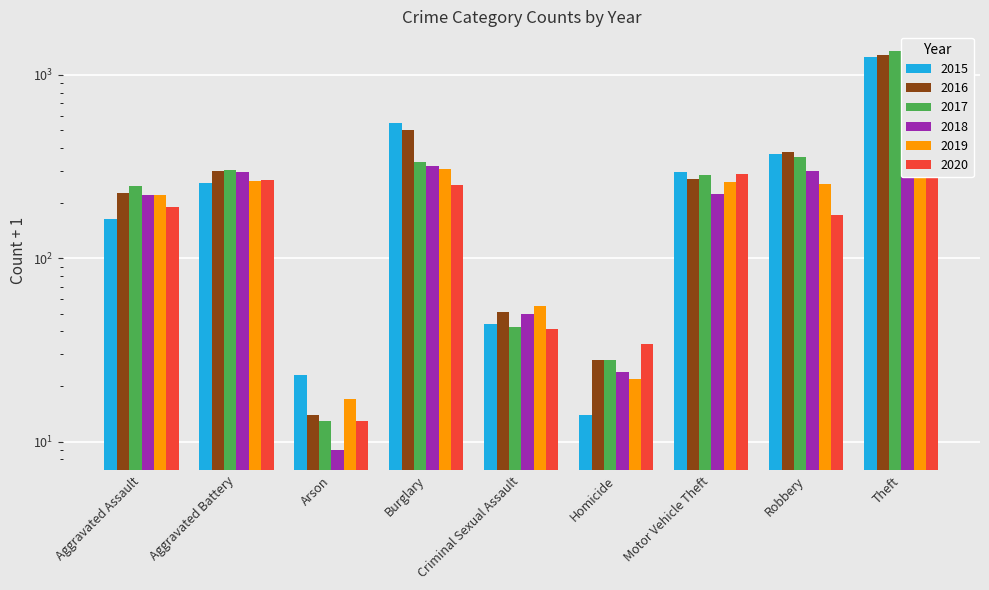

Reading right to left, what are all the values shown in this chart?

2015: 1251	371	295	14	44	547	23	258	164
2016: 1286	378	269	28	51	500	14	298	226
2017: 1345	355	283	28	42	337	13	302	249
2018: 1326	299	225	24	50	318	9	296	220
2019: 1279	254	259	22	55	305	17	265	221
2020: 946	173	287	34	41	250	13	268	190